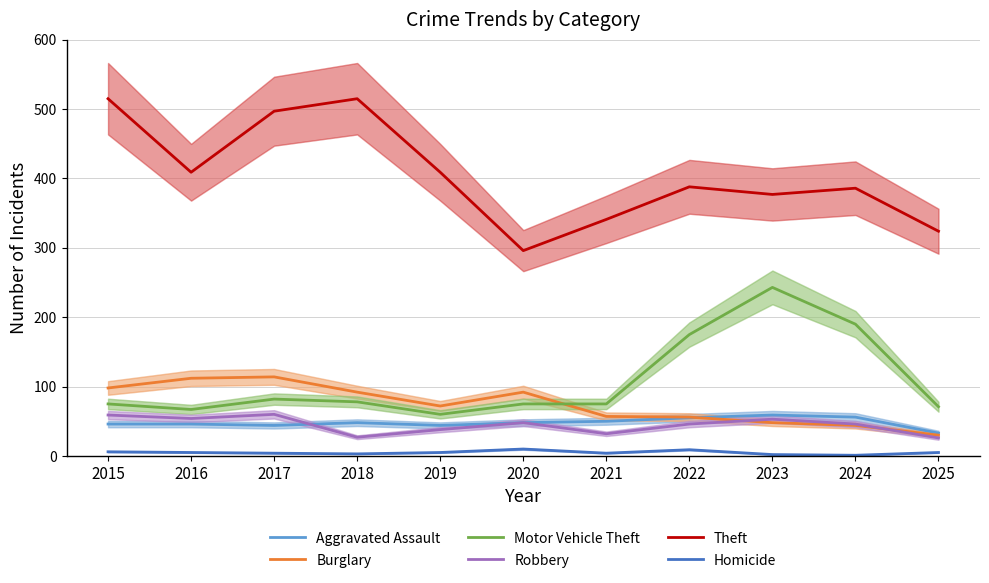

Reading left to right, extract all data points from this chart.

Aggravated Assault: 46	46	44	48	44	48	50	55	59	56	33
Burglary: 98	112	114	92	72	92	57	56	48	44	30
Motor Vehicle Theft: 75	67	82	78	60	75	75	175	243	190	71
Robbery: 59	54	60	27	38	48	32	46	53	46	26
Theft: 515	409	497	515	409	296	341	388	377	386	324
Homicide: 6	5	4	3	5	10	4	9	2	1	5